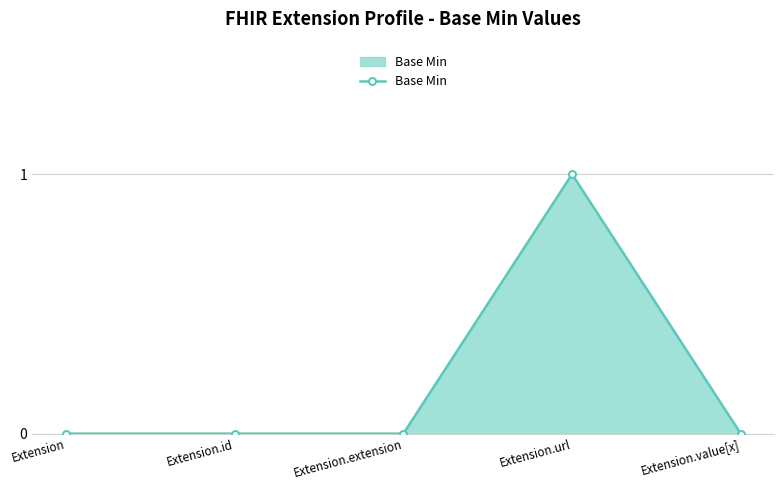

What is the label of the 5th point from the left?

Extension.value[x]